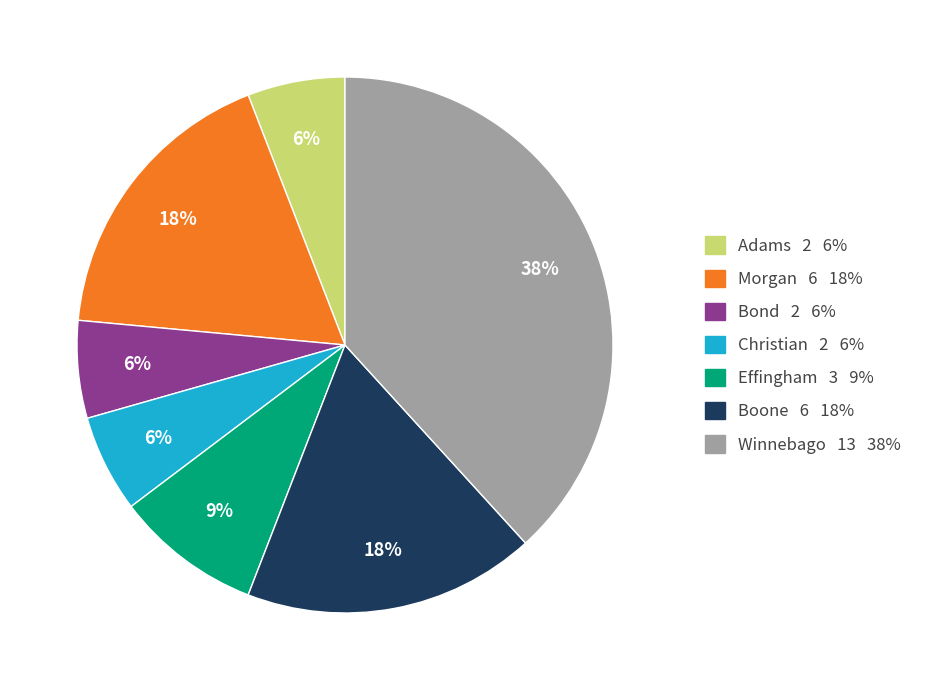

Is there any slice that represents more than half of the pie?

No